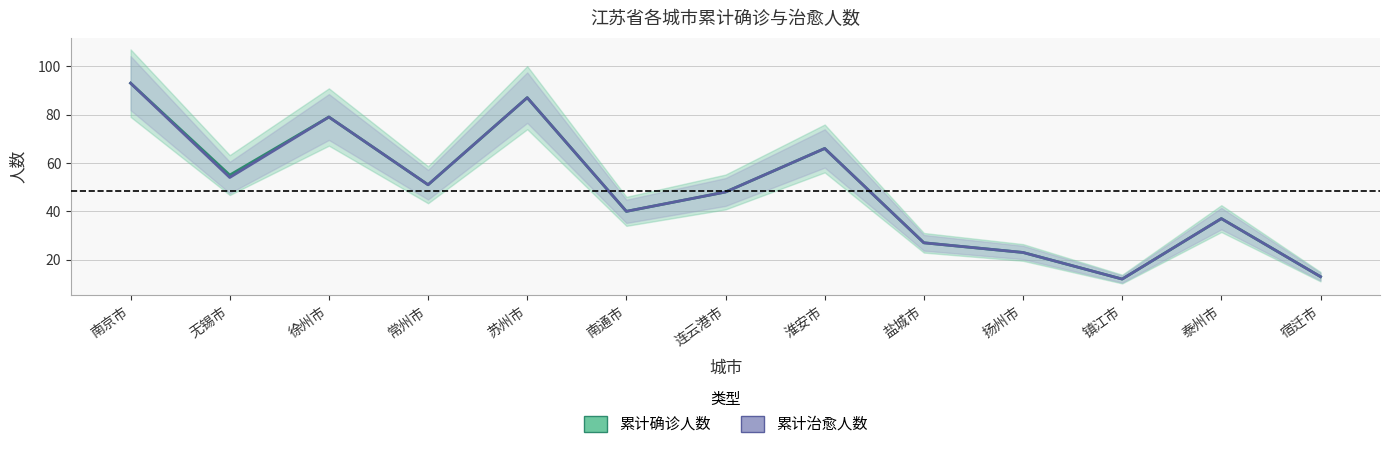

Which series has the widest spread of values?

累计确诊人数